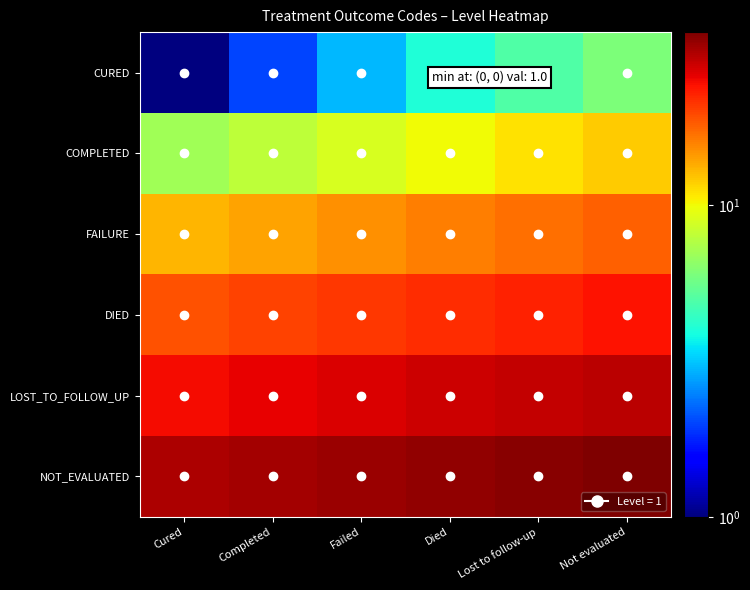

Rank the series by their average value, from highest to lowest.

NOT_EVALUATED, LOST_TO_FOLLOW_UP, DIED, FAILURE, COMPLETED, CURED